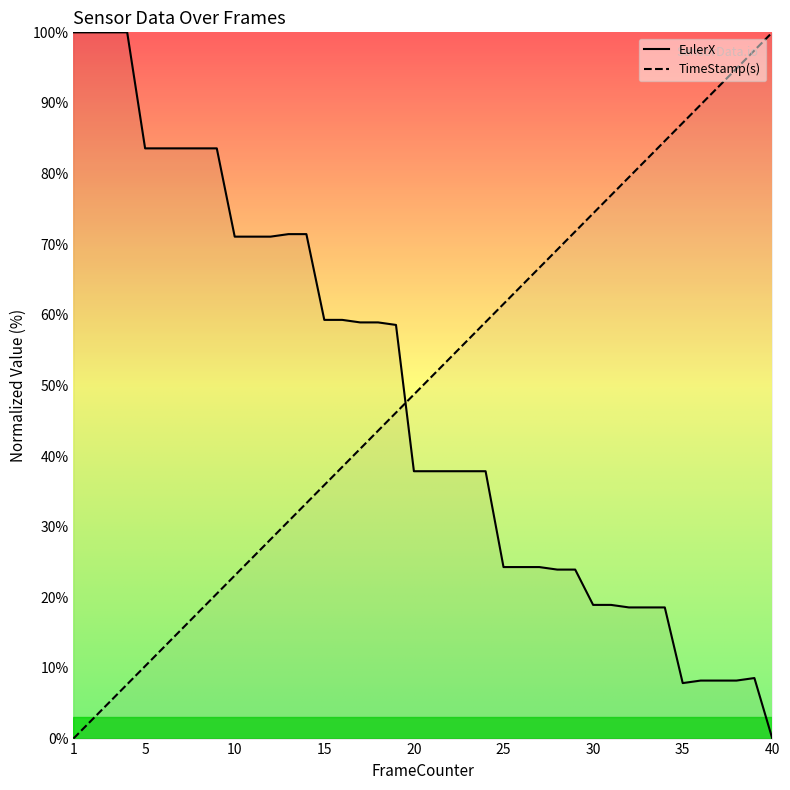

What is the highest value of the TimeStamp(s) series?

100.0